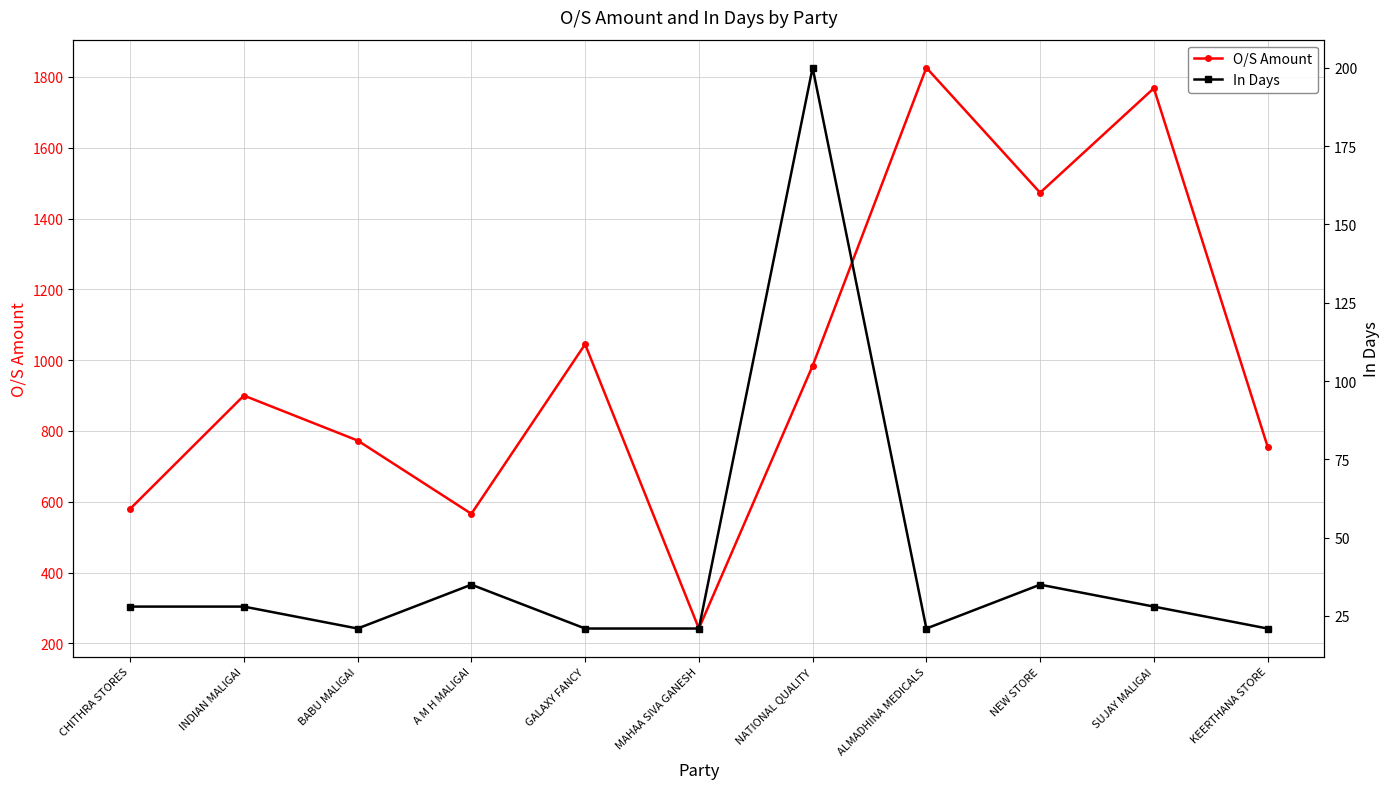

List the labels in order of O/S Amount value, largest first.

ALMADHINA MEDICALS, SUJAY MALIGAI, NEW STORE, GALAXY FANCY, NATIONAL QUALITY, INDIAN MALIGAI, BABU MALIGAI, KEERTHANA STORE, CHITHRA STORES, A M H MALIGAI, MAHAA SIVA GANESH